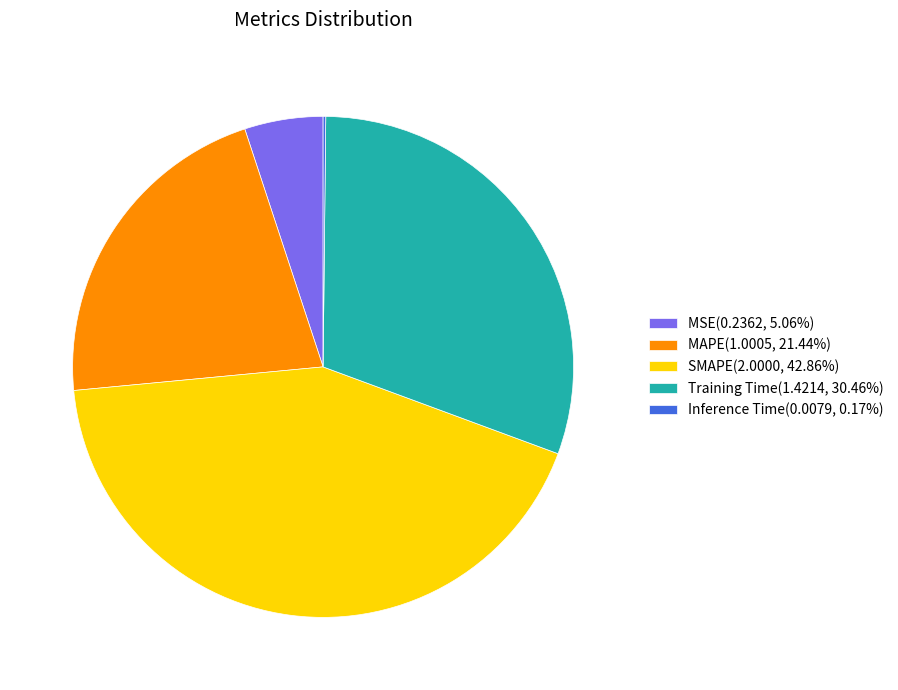

True or false: MSE accounts for 15% of the total.

False